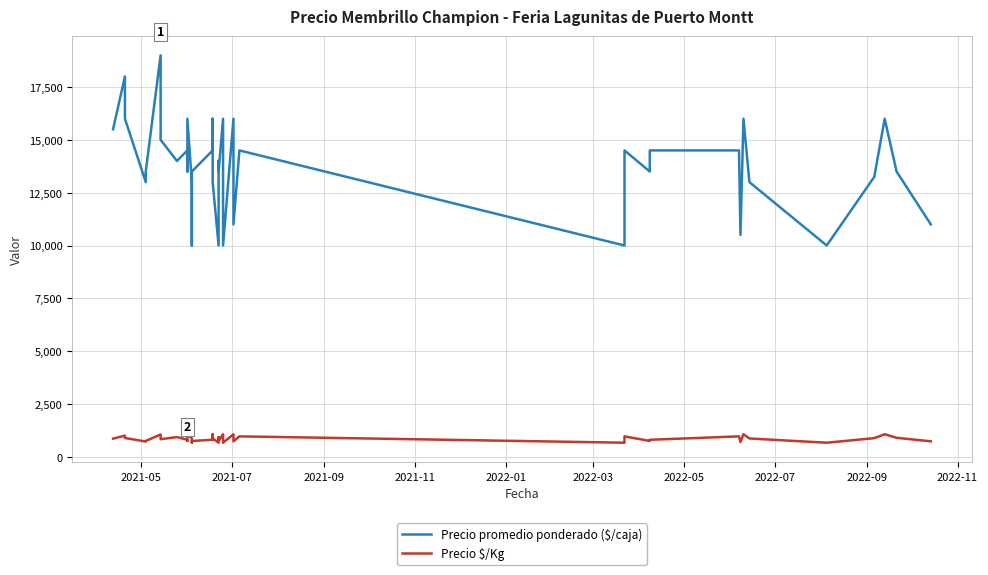

Where does the Precio promedio ponderado ($/caja) series first go above 13500?

2021-05